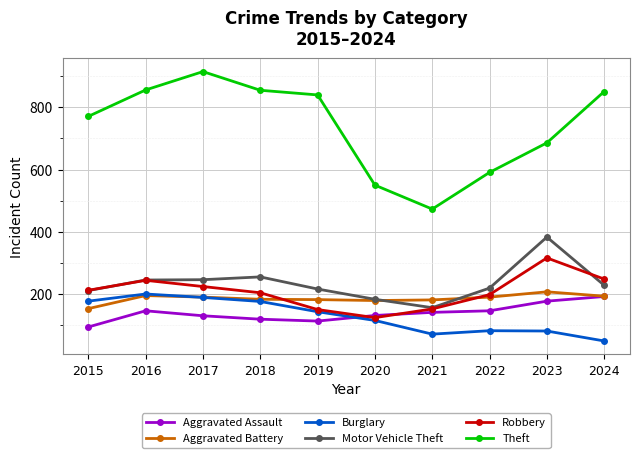

The value of Burglary at 2018 is 288. True or false?

False